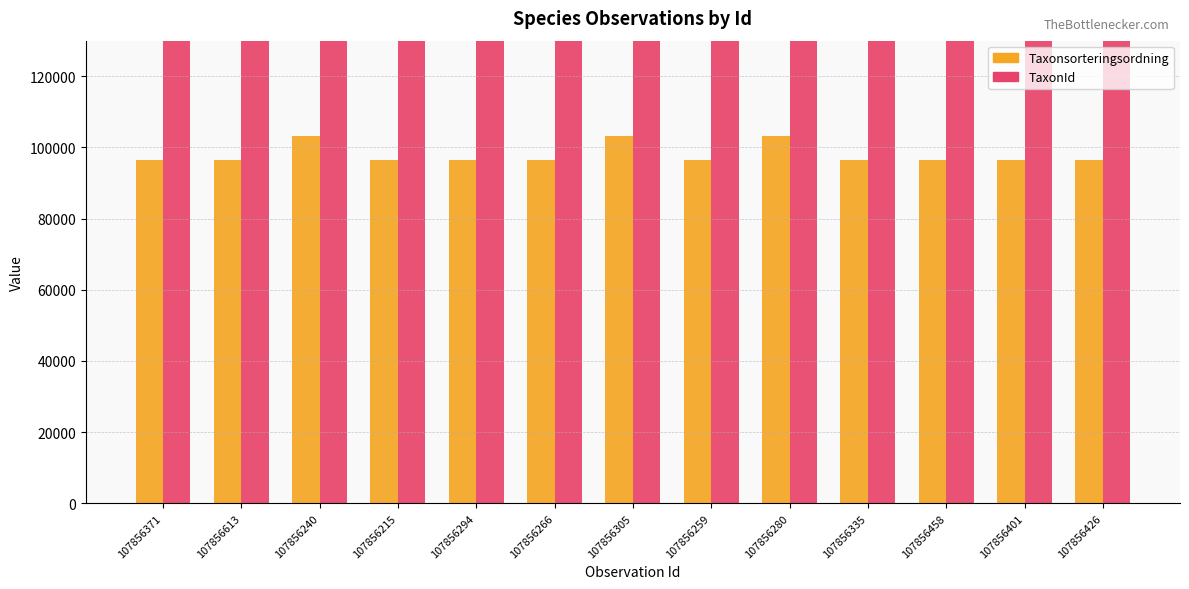

At which category is the sum across all series the highest?

107856240